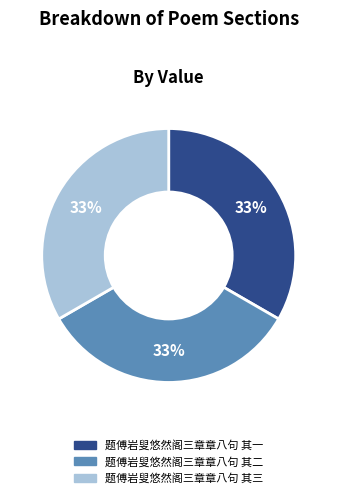

Does any single category account for the majority?

No